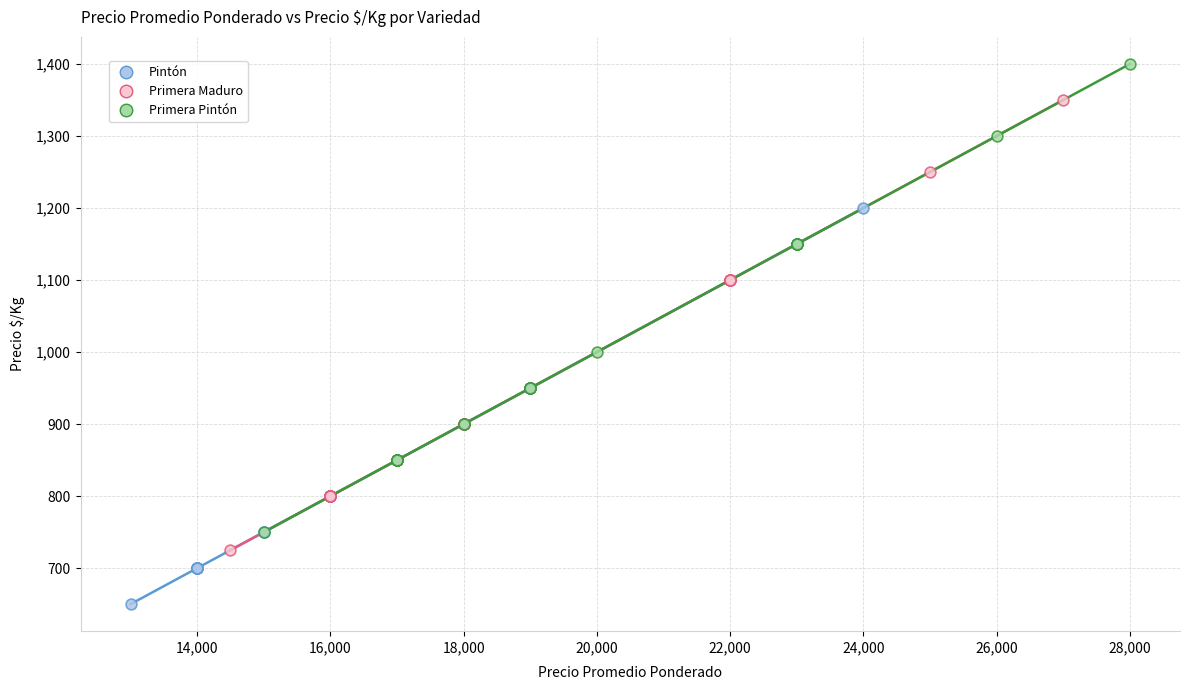

Which series has the largest Y range (max minus min)?

Primera Pintón